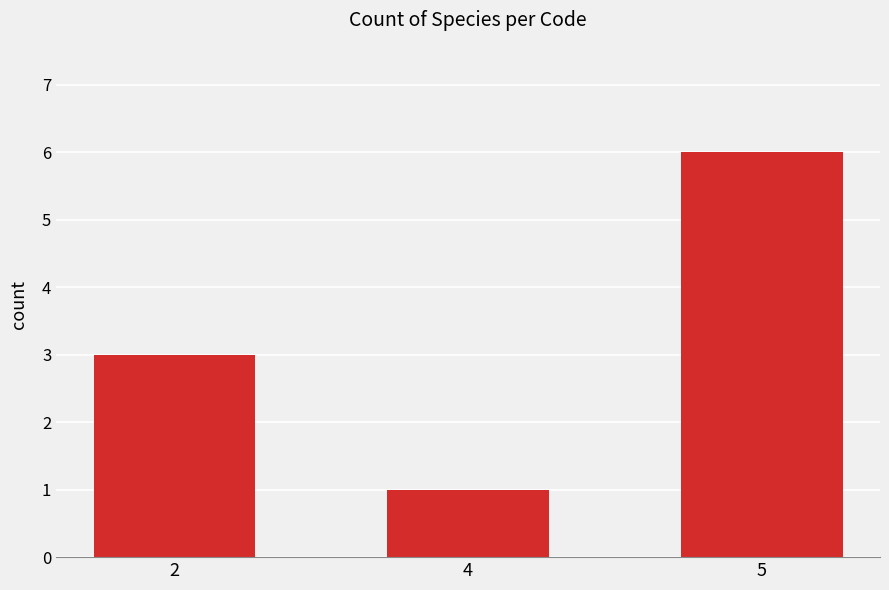

What is the greatest value displayed?

6